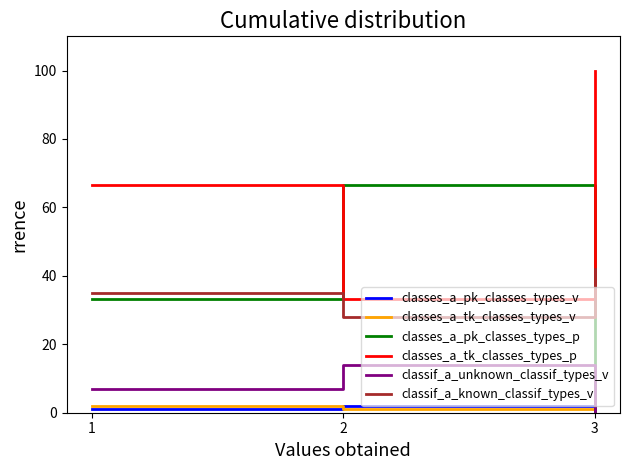

List the series in order of their peak value, highest first.

classes_a_tk_classes_types_p, classes_a_pk_classes_types_p, classif_a_known_classif_types_v, classif_a_unknown_classif_types_v, classes_a_tk_classes_types_v, classes_a_pk_classes_types_v